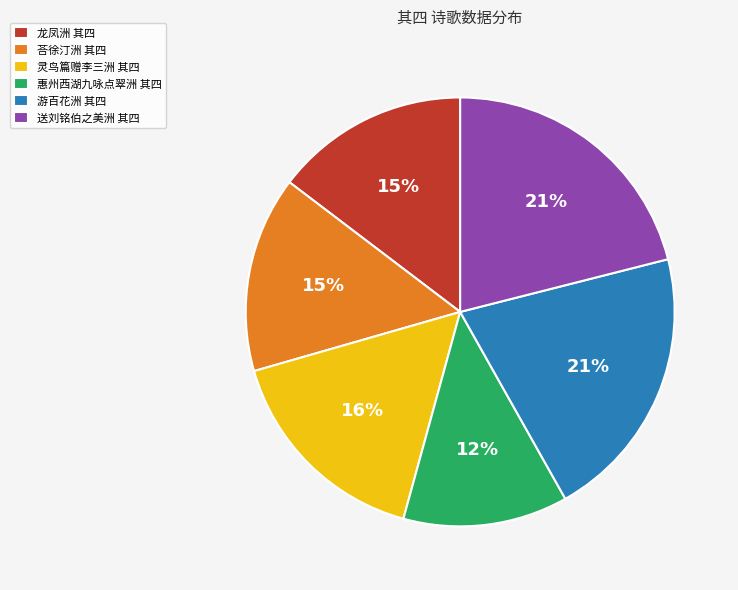

Which category has the smallest portion of the pie?

惠州西湖九咏点翠洲 其四